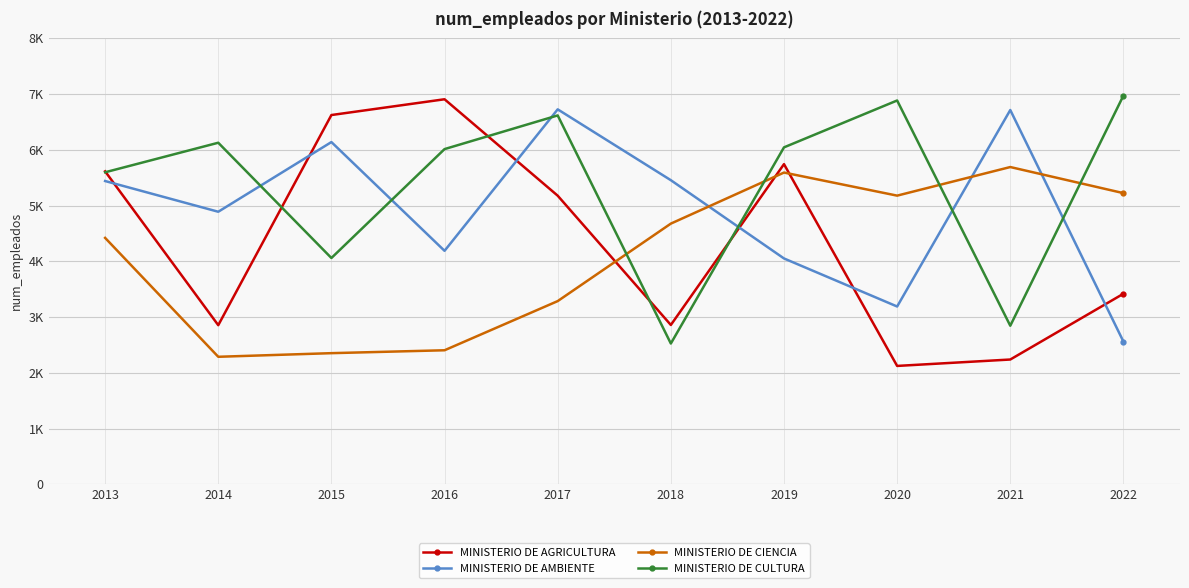

What are all the series names shown in the legend?

MINISTERIO DE AGRICULTURA, MINISTERIO DE AMBIENTE, MINISTERIO DE CIENCIA, MINISTERIO DE CULTURA